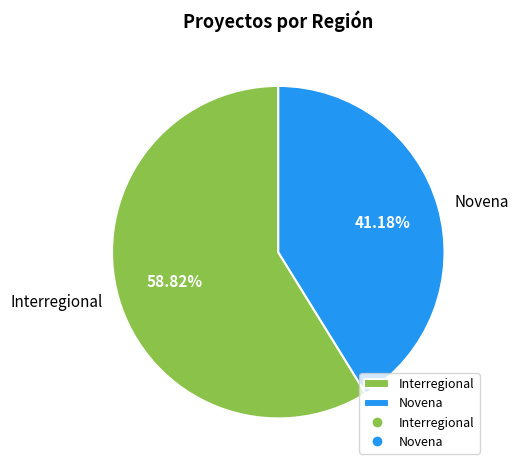

Is there any slice that represents more than half of the pie?

Yes